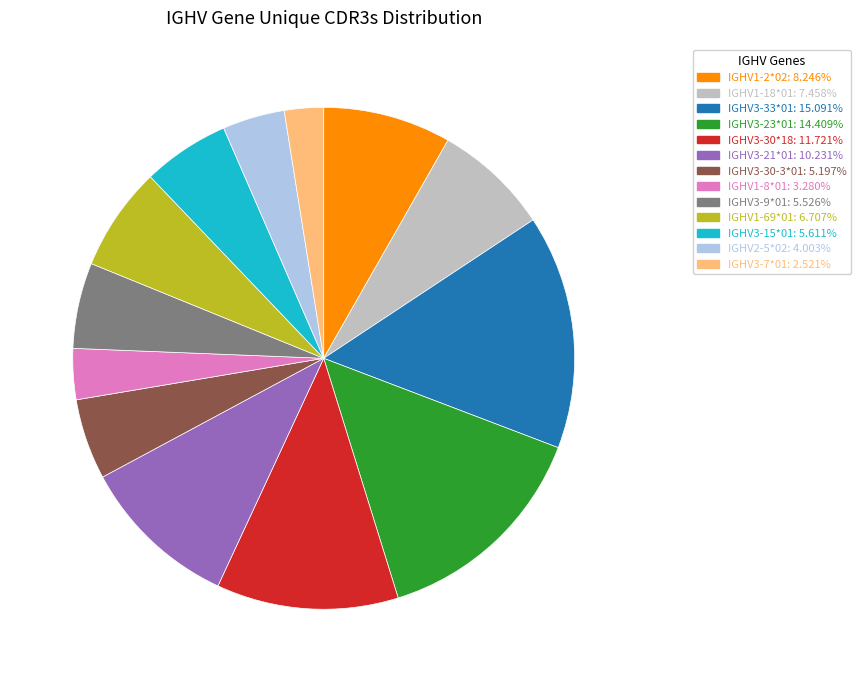

Does IGHV3-21*01 account for over 50% of the chart?

No